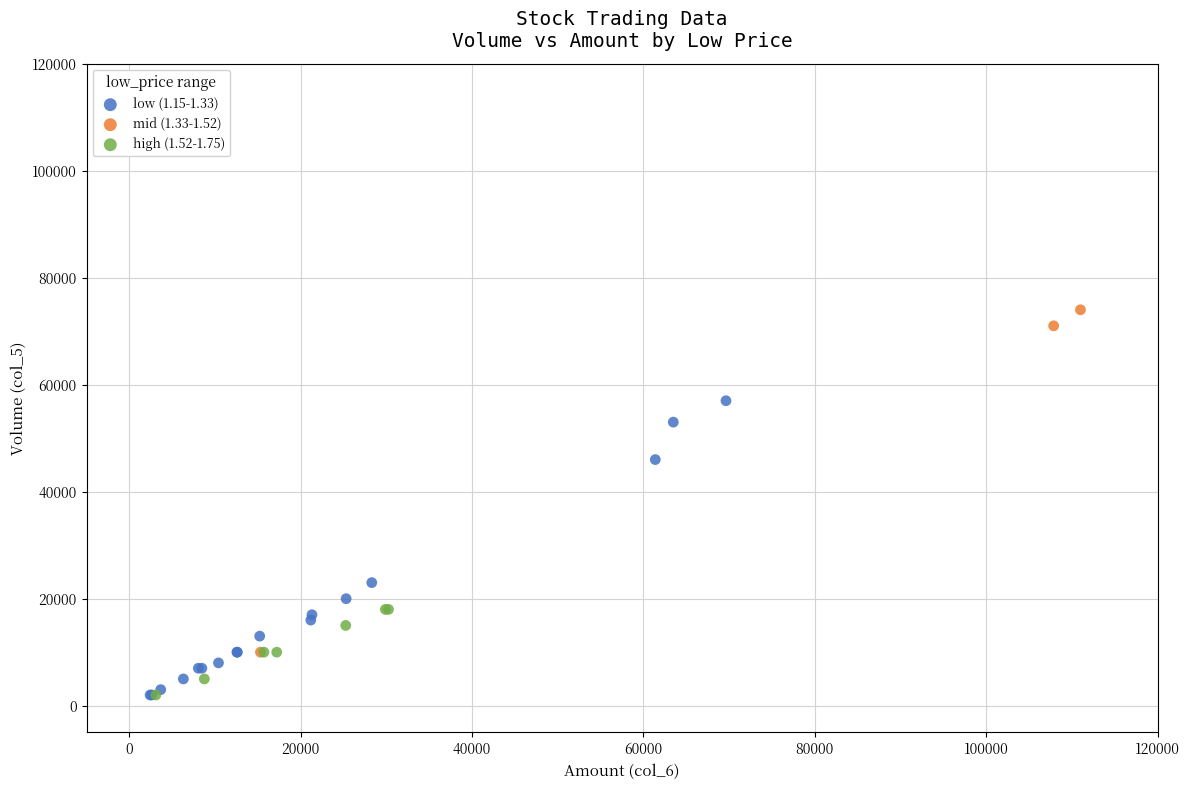

Which series has the widest spread of Y values?

mid (1.33-1.52)